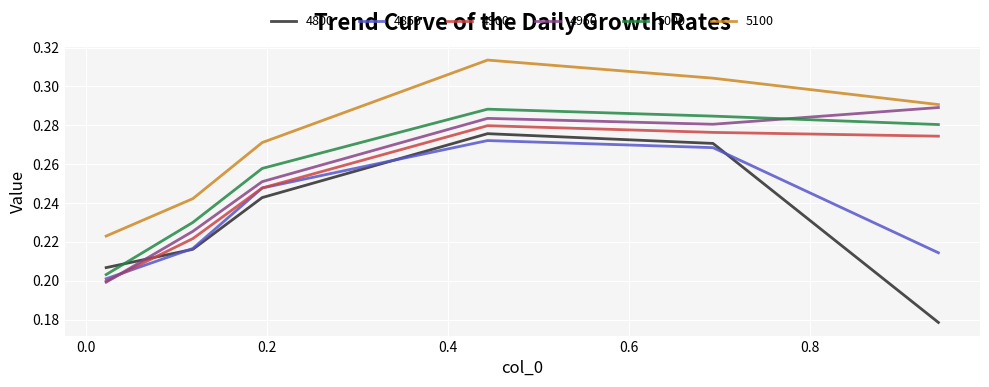

True or false: 5000 and 4800 intersect in this chart.

True